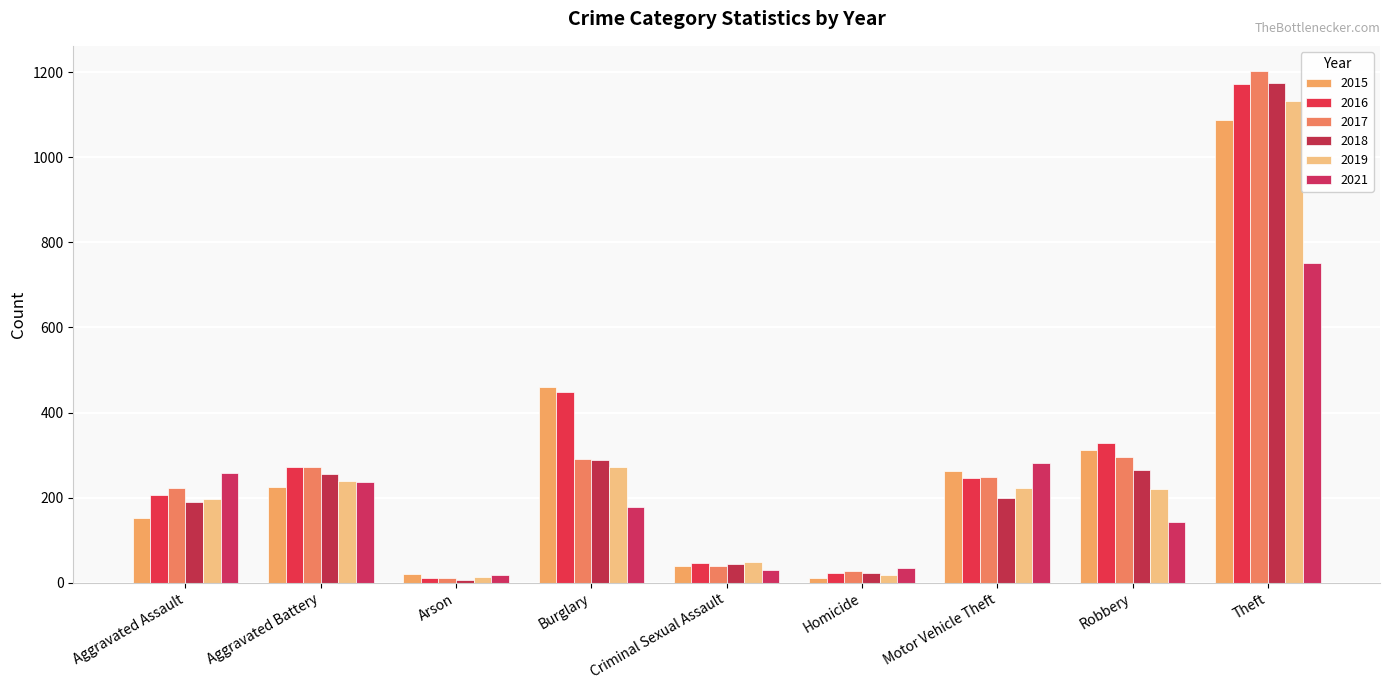

How many categories are shown in the chart?

9